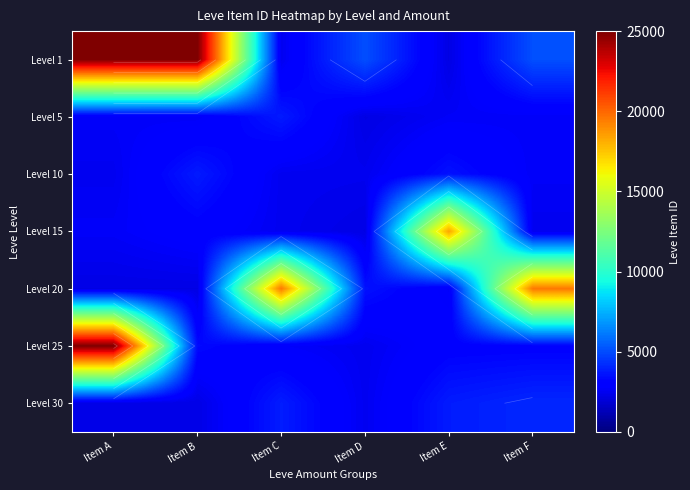

How many data points does each series have?

6